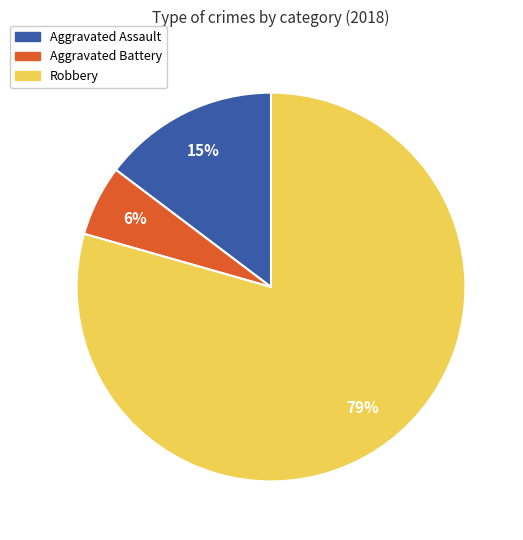

Is the sum of Aggravated Assault and Robbery greater than half?

Yes